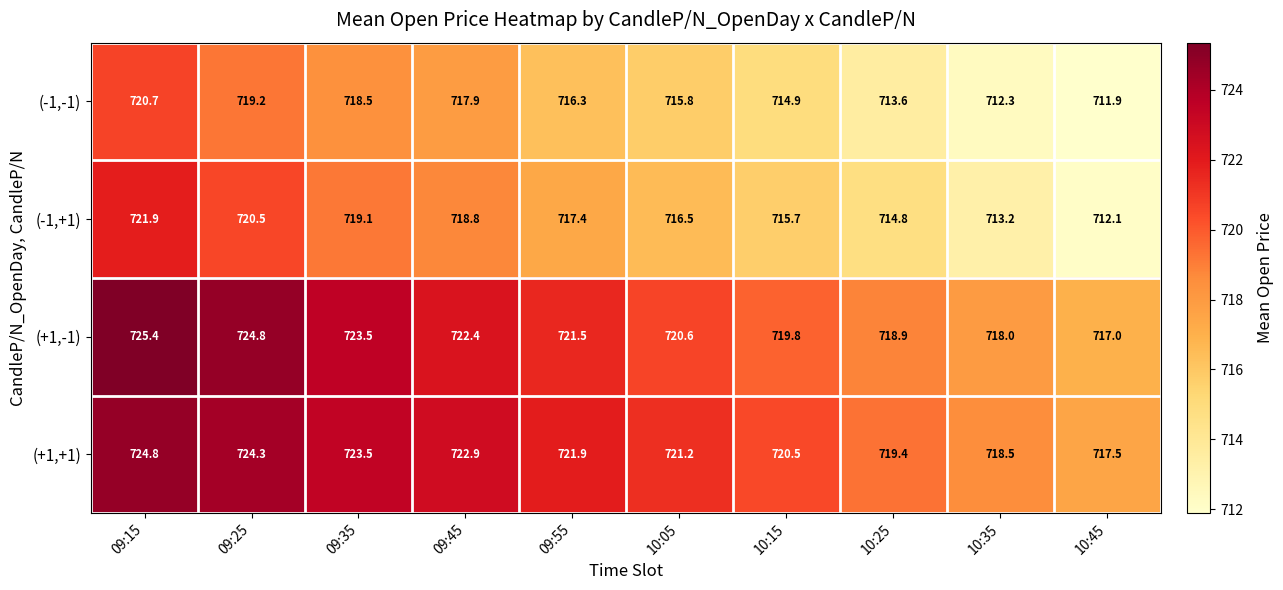

The value of (+1,+1) at 09:25 is 1063.9. True or false?

False